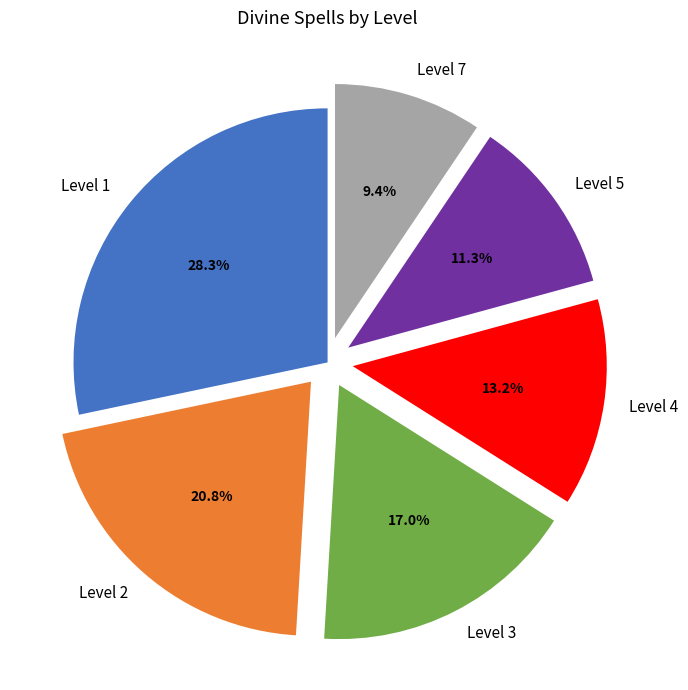

What is the ratio of the value at Level 7 to the value at Level 2?

0.5